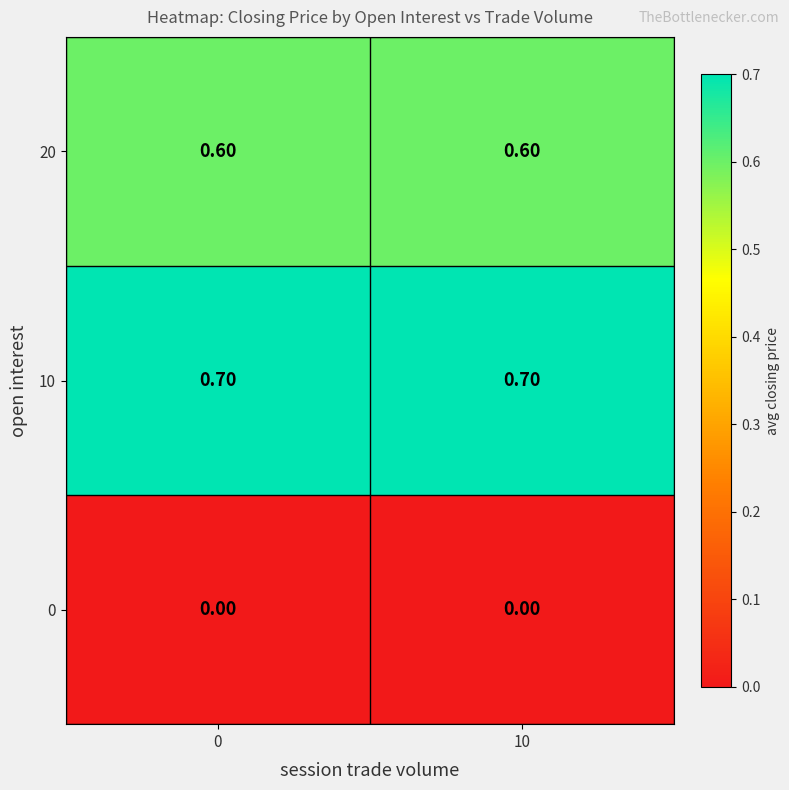

What is the spread (max minus min) of values at 0?

0.7